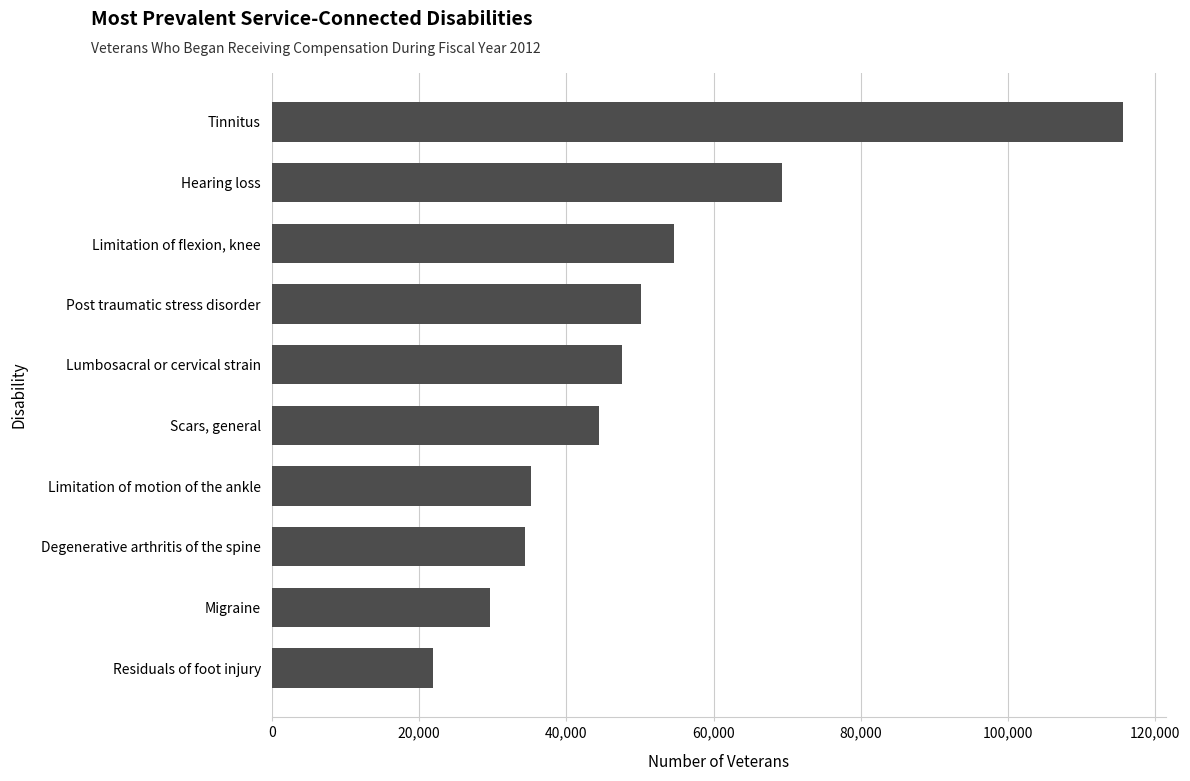

At which category does the chart reach its peak across all series?

Tinnitus